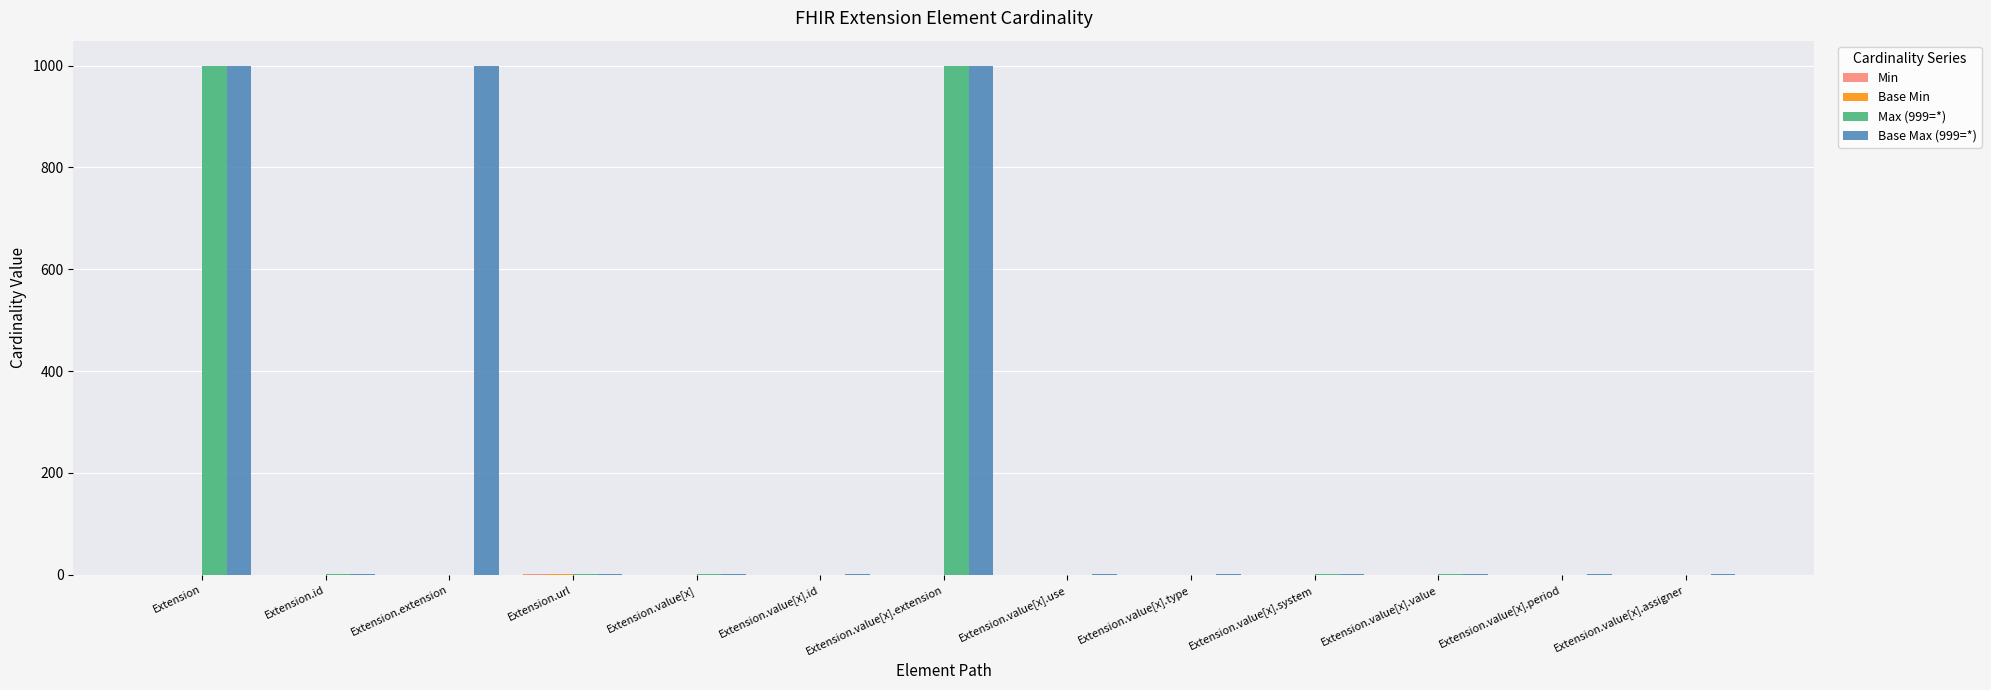

What is the maximum value shown in the chart?

999